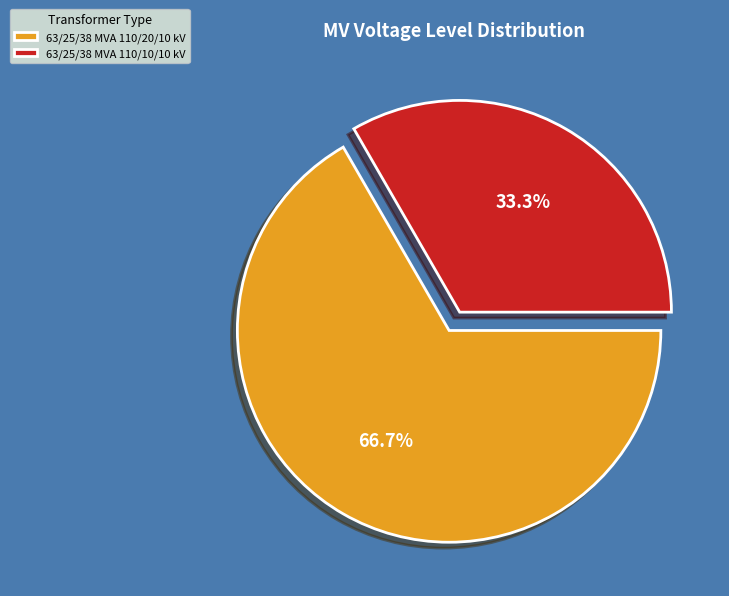

The 63/25/38 MVA 110/10/10 kV slice represents 33% of the pie. True or false?

True